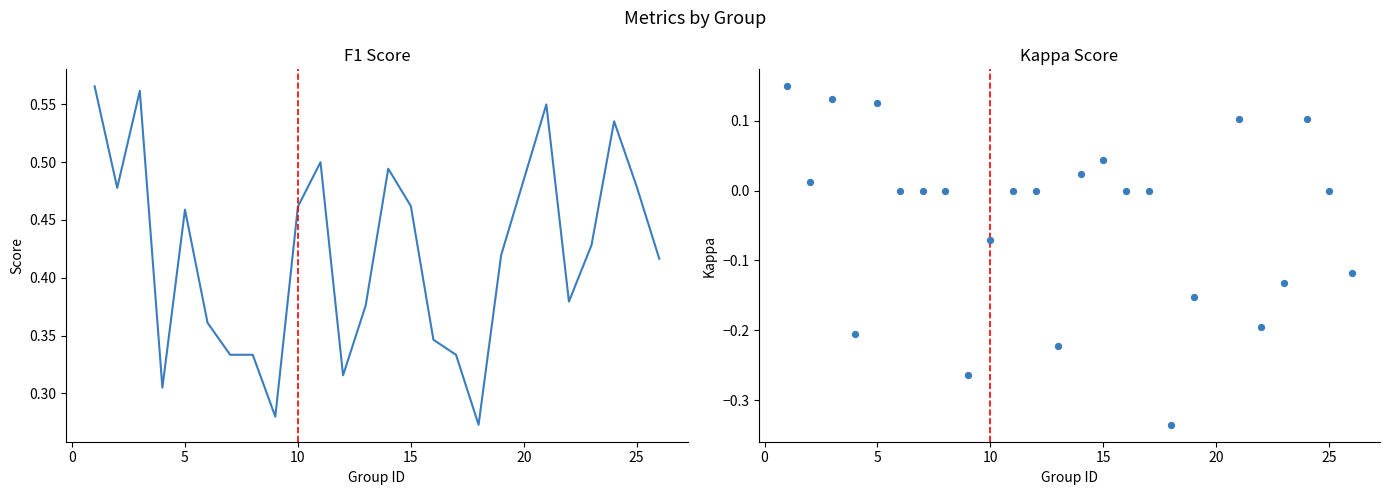

What are all the series names shown in the legend?

f1, kappa